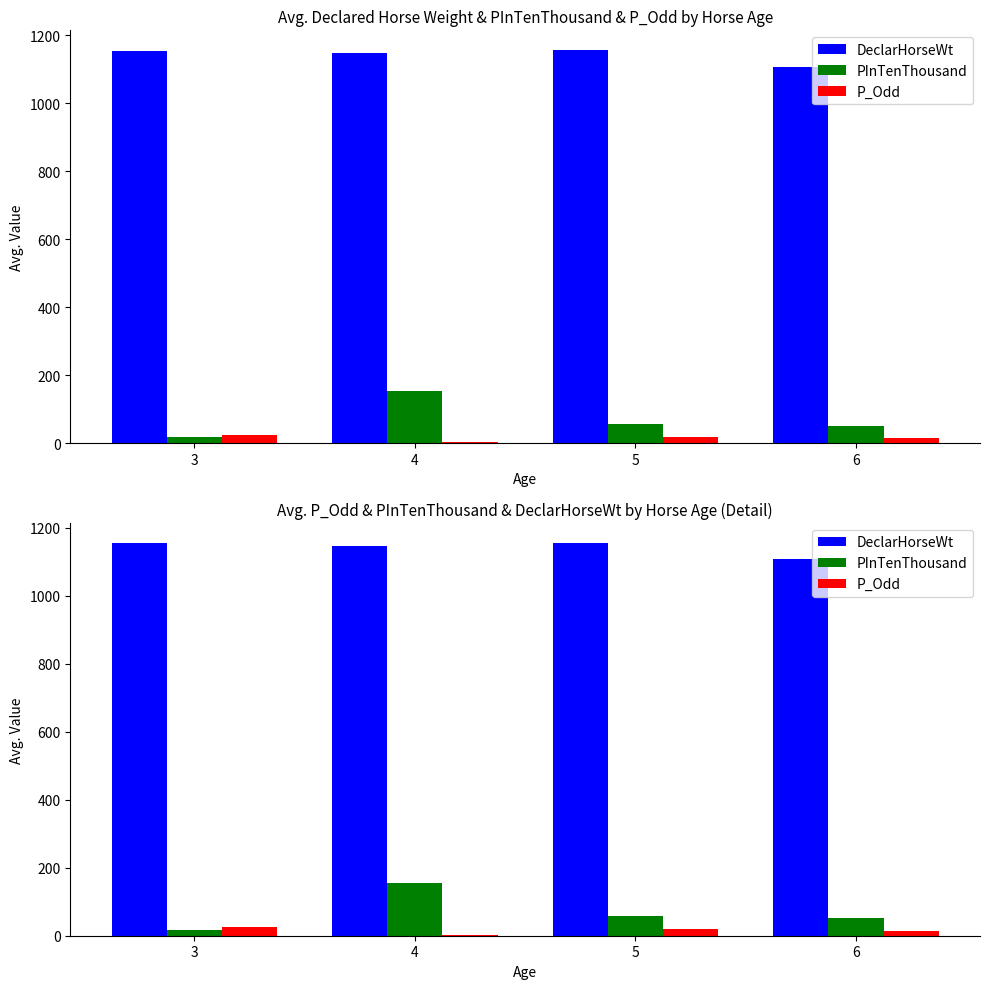

Which label corresponds to the largest value in the chart?

5